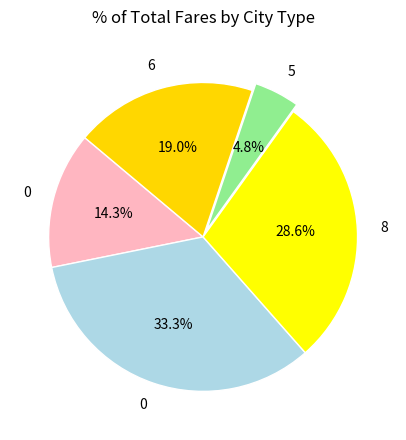

Is there a majority slice in this chart?

No